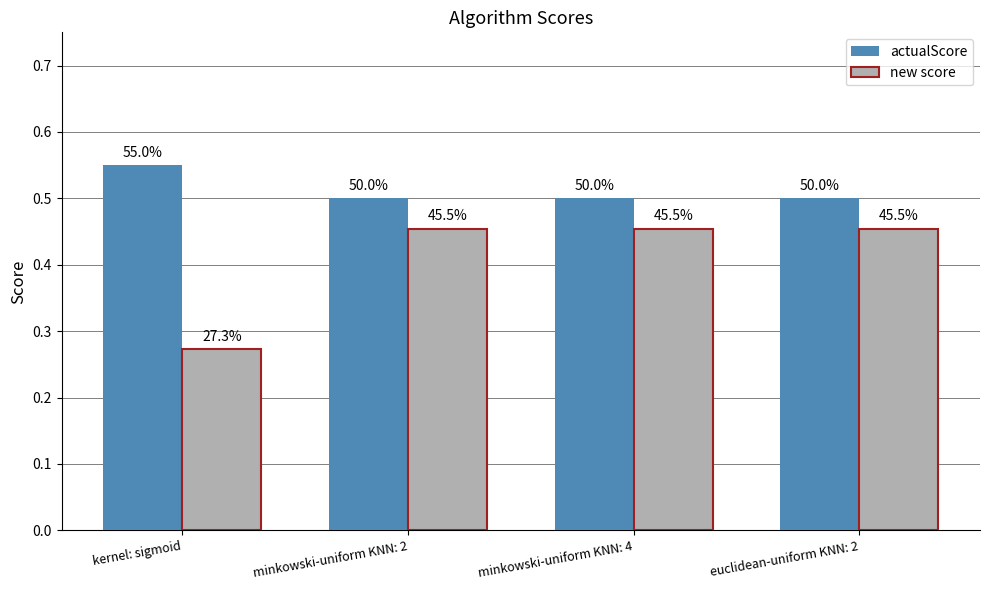

Is it true that new score equals 0.2 at kernel: sigmoid?

False